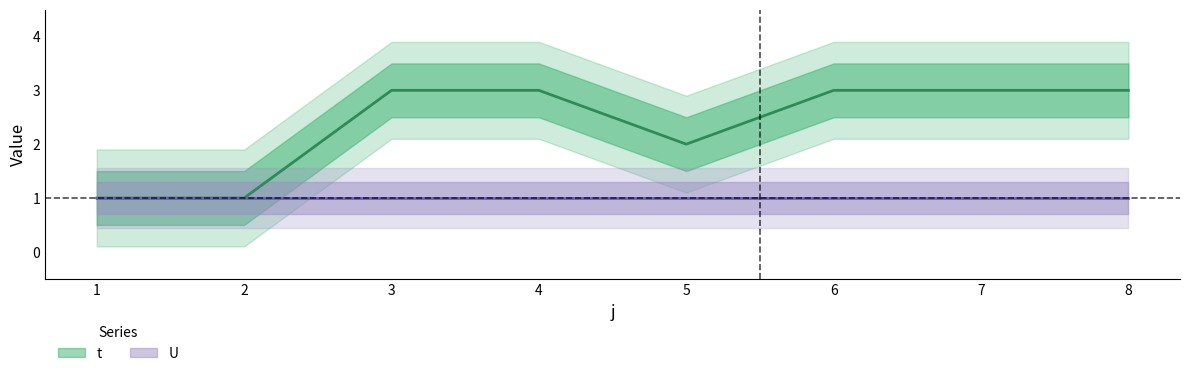

How many lines are shown in the chart?

1